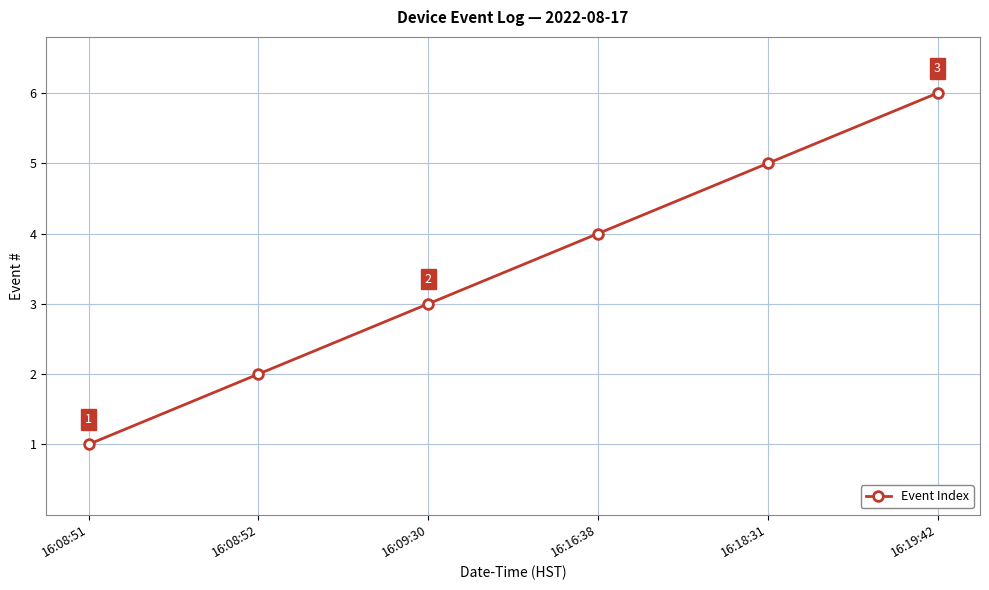

Is it true that the value at 16:19:42 is 9?

False